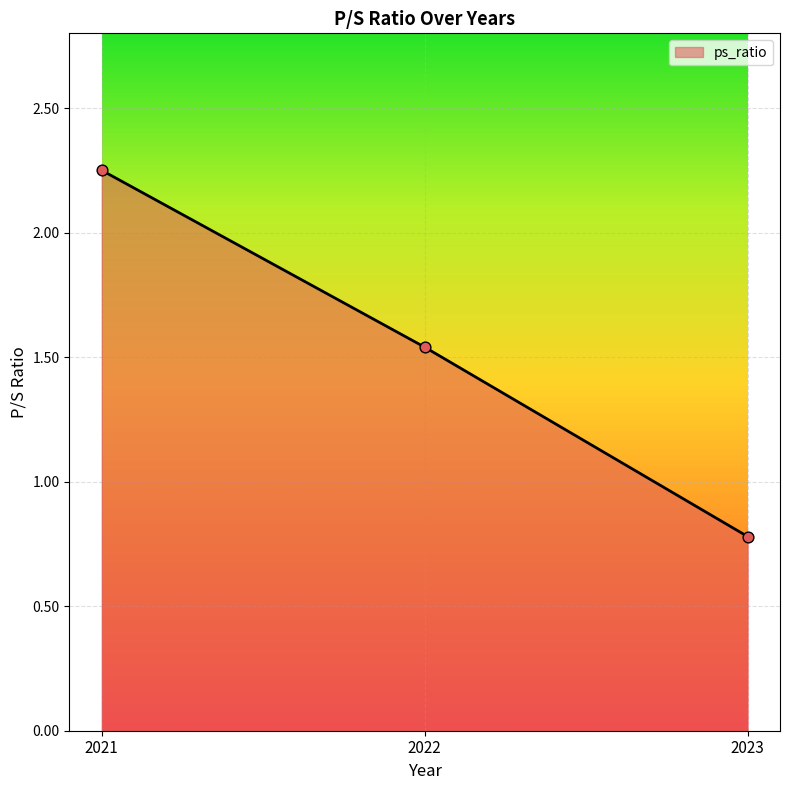

What is the ratio of the value at 2023 to the value at 2022?

0.5